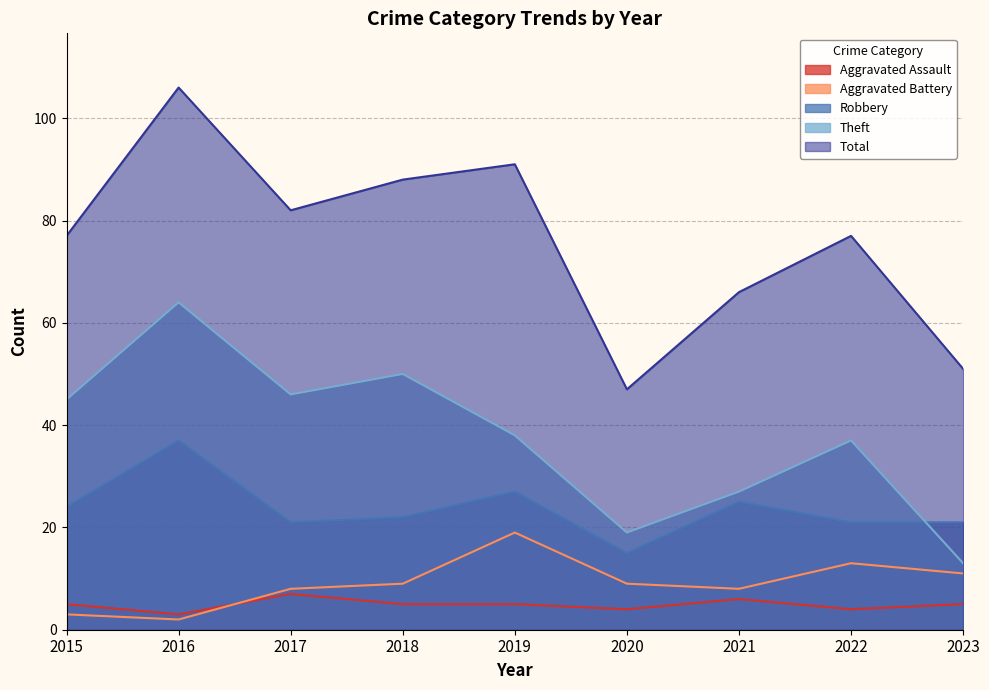

Where is Aggravated Assault nearest to the value 5?

2015